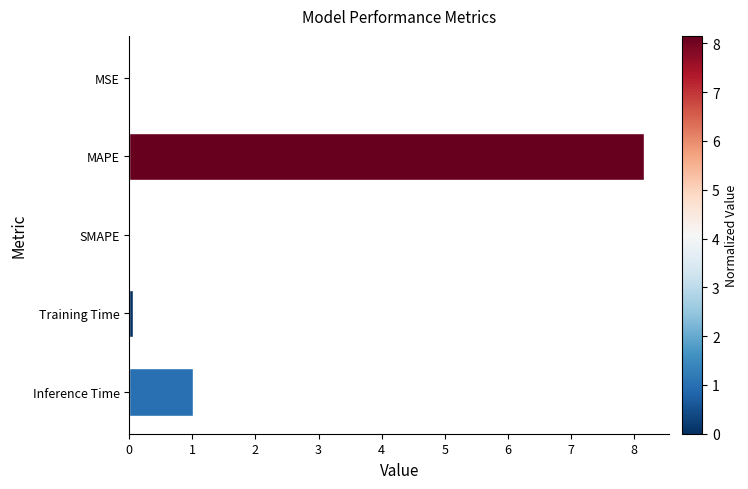

What is the greatest value displayed?

8.2